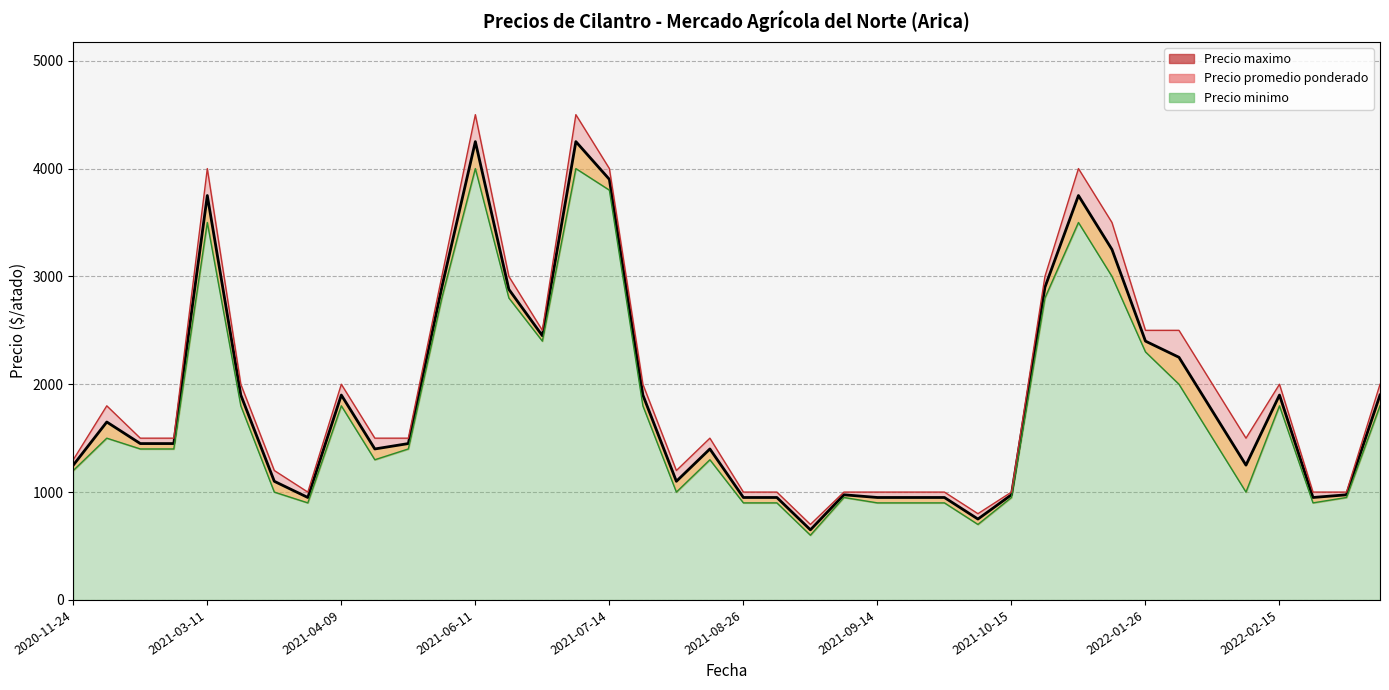

True or false: Precio promedio ponderado and Precio maximo intersect in this chart.

False